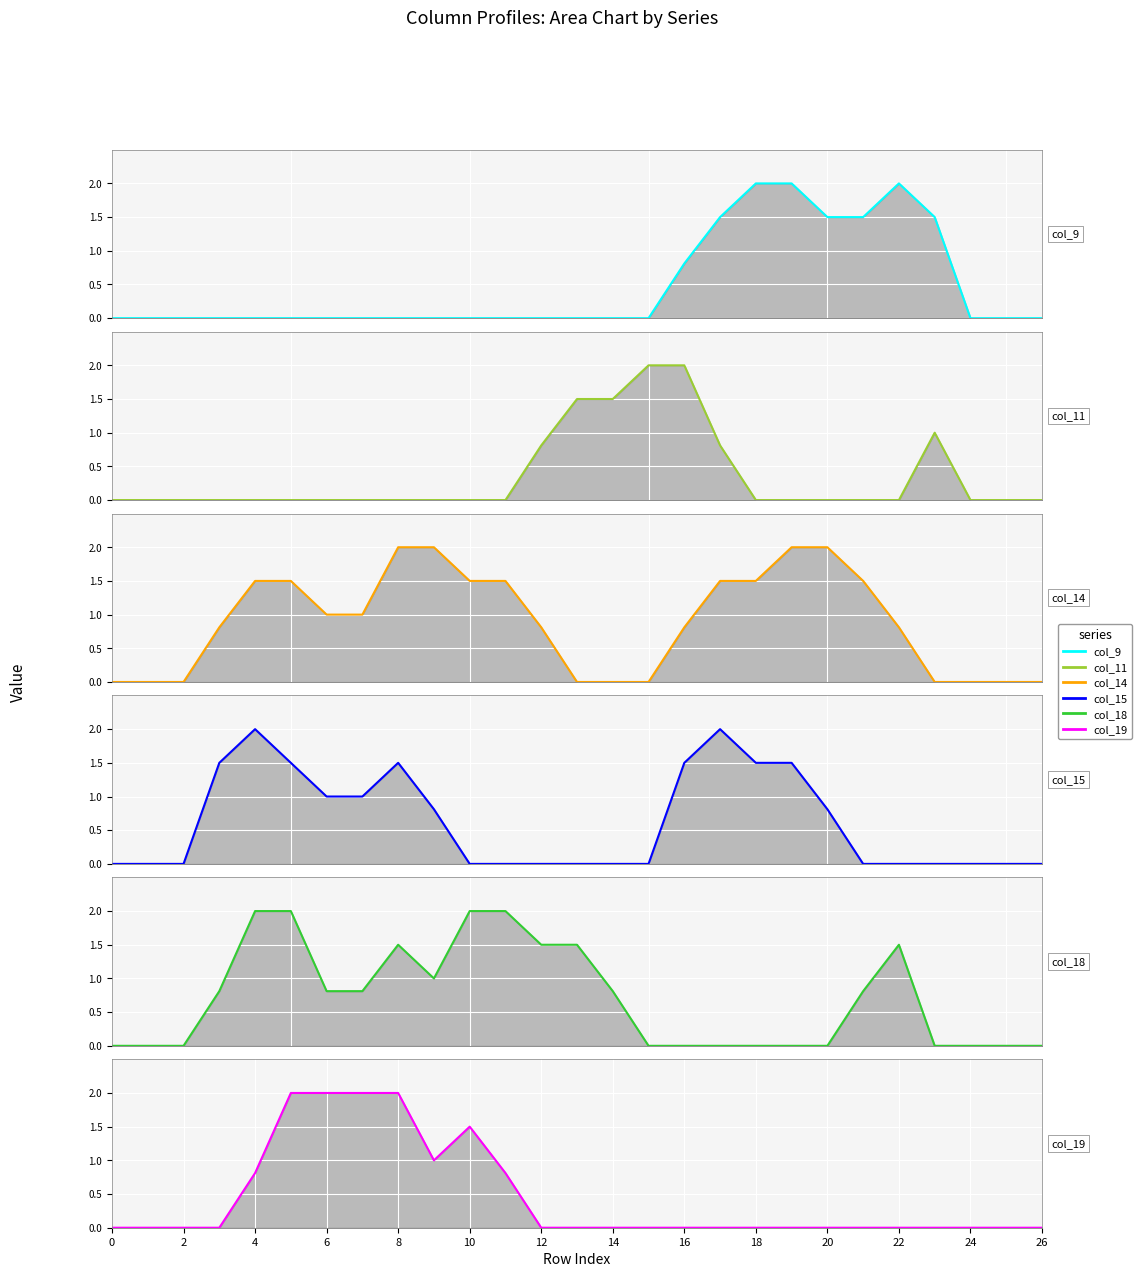

How many values in the col_18 series exceed 0?

14